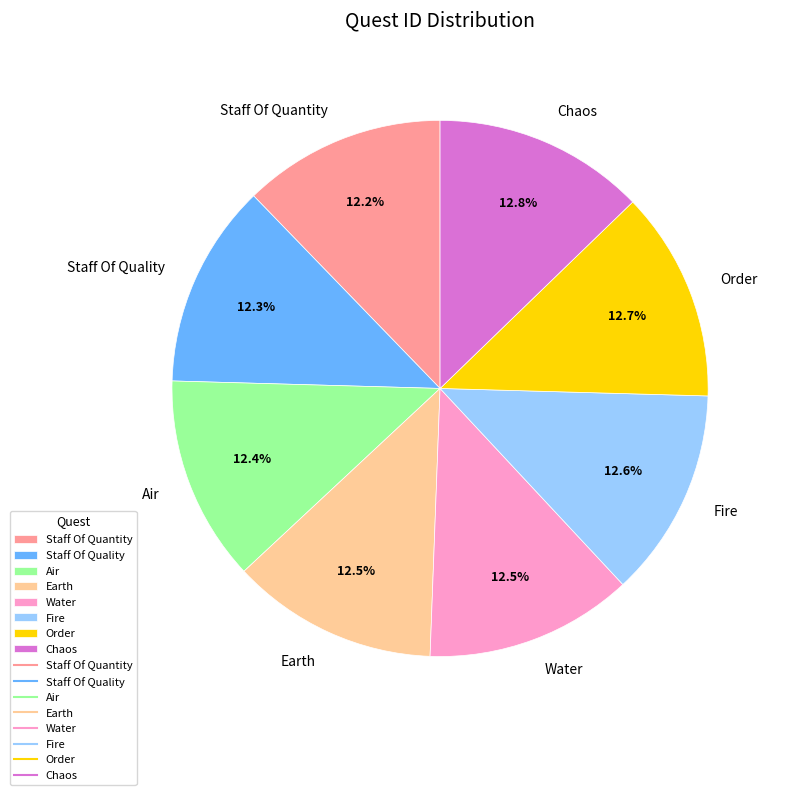

Is there any slice that represents more than half of the pie?

No